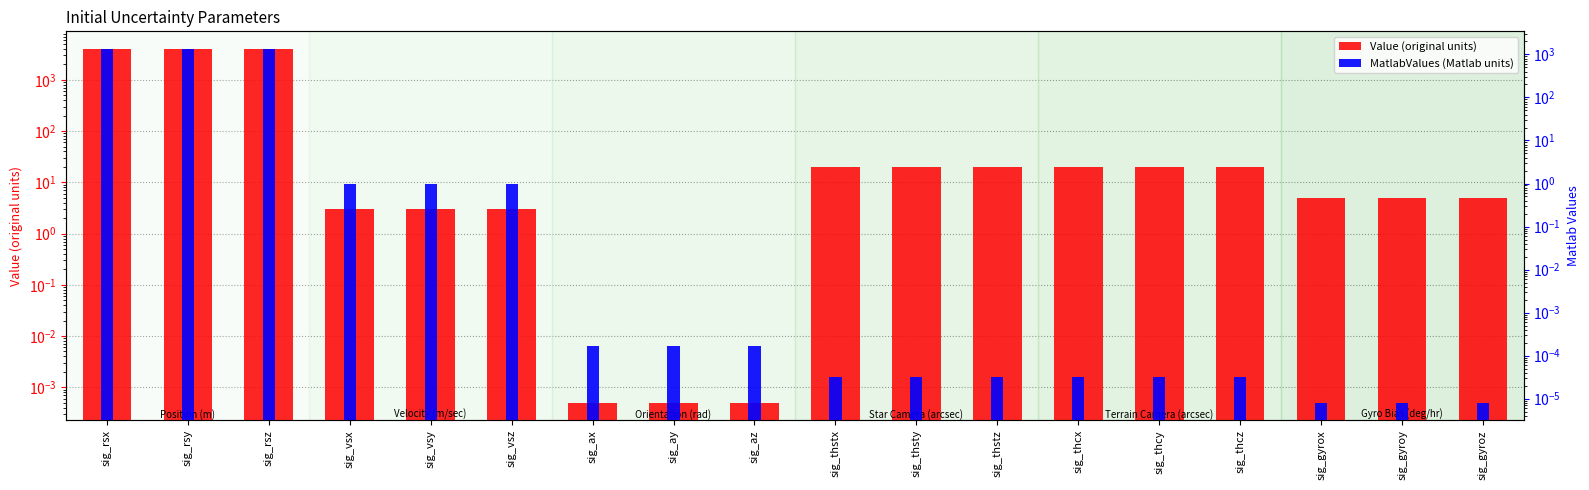

Which series has the largest range (max minus min)?

Value (original units)